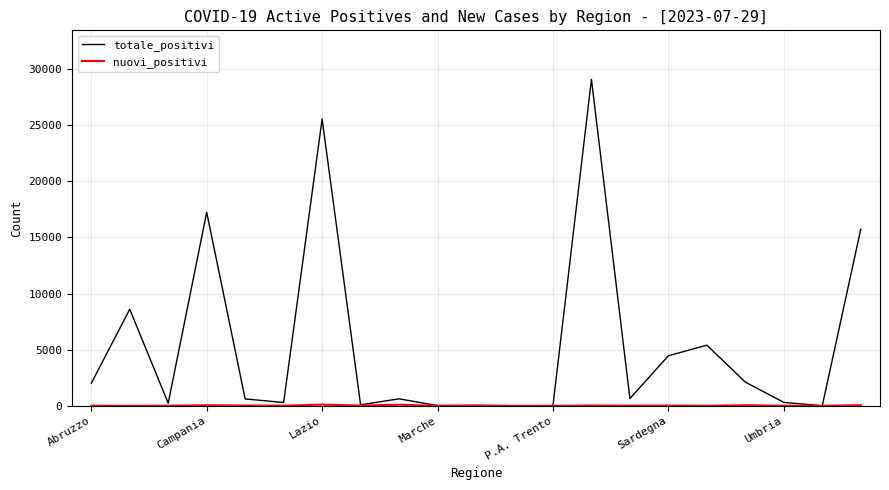

Which series has the widest spread of values?

totale_positivi